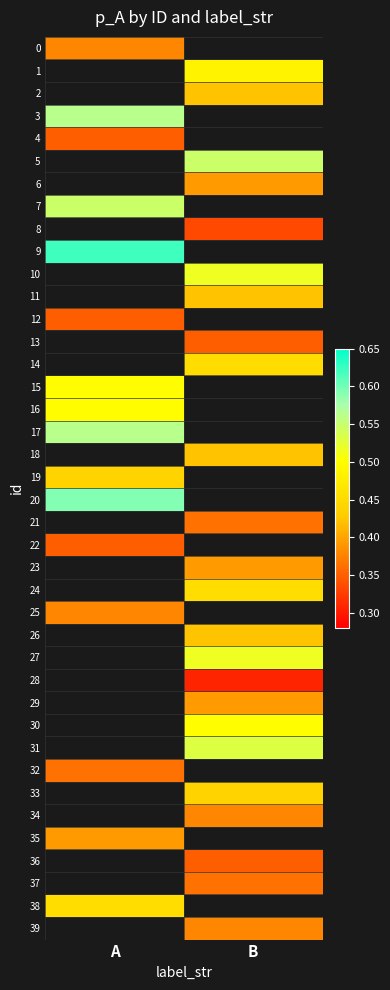

Where is 16 nearest to the value 0?

A